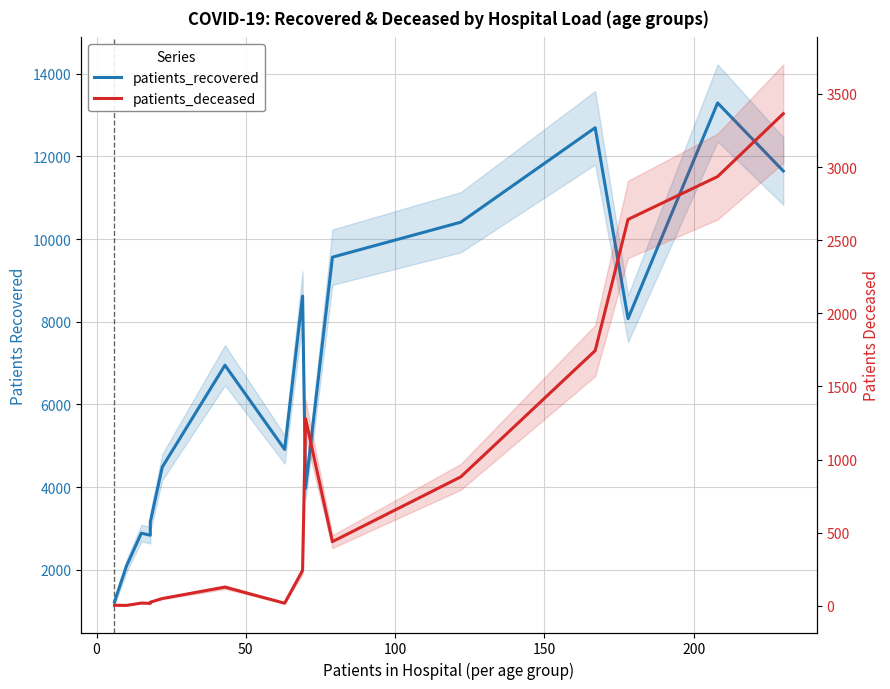

What is the average value of the patients_recovered series?

6675